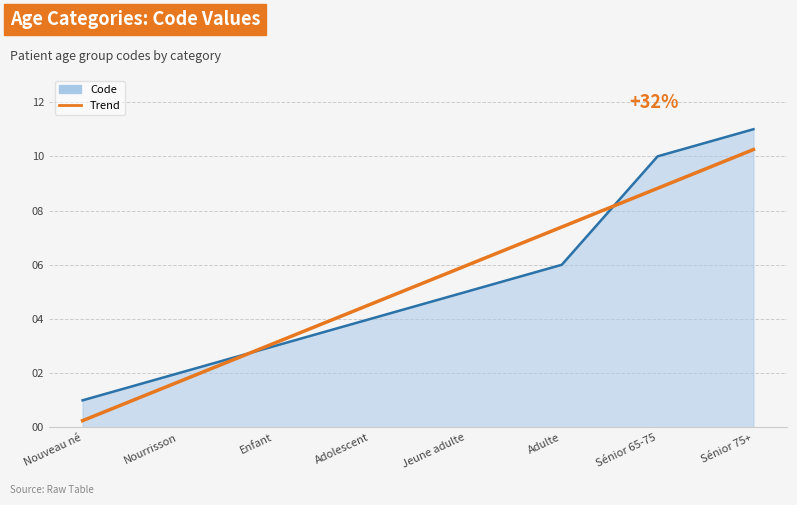

At which category is the sum across all series the highest?

Sénior 75+